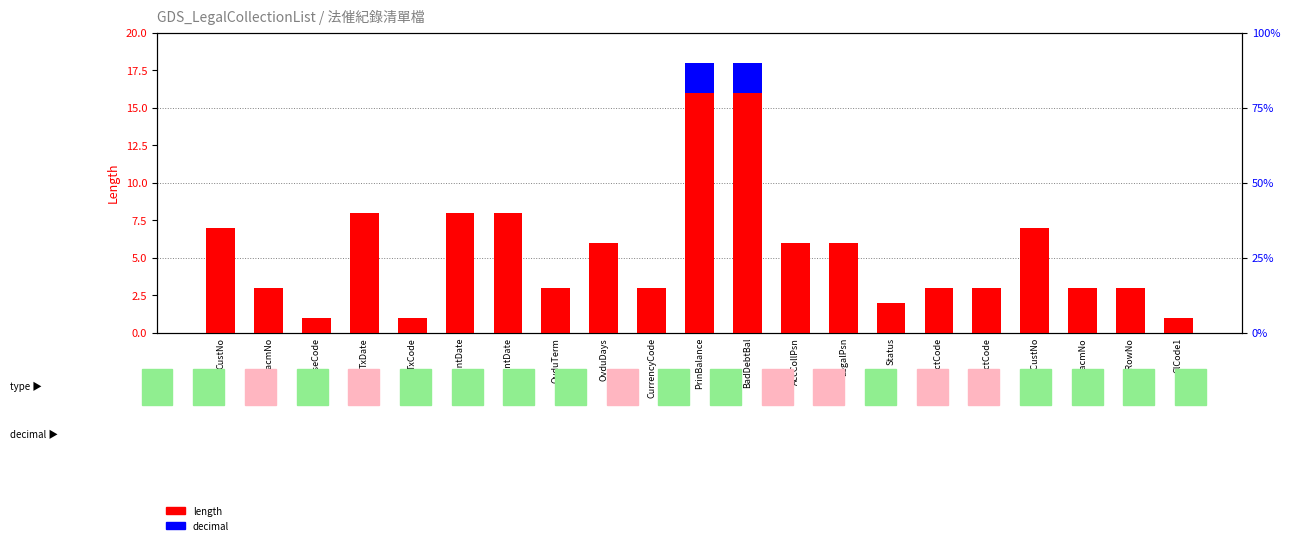

How many bars are there in each group?

2